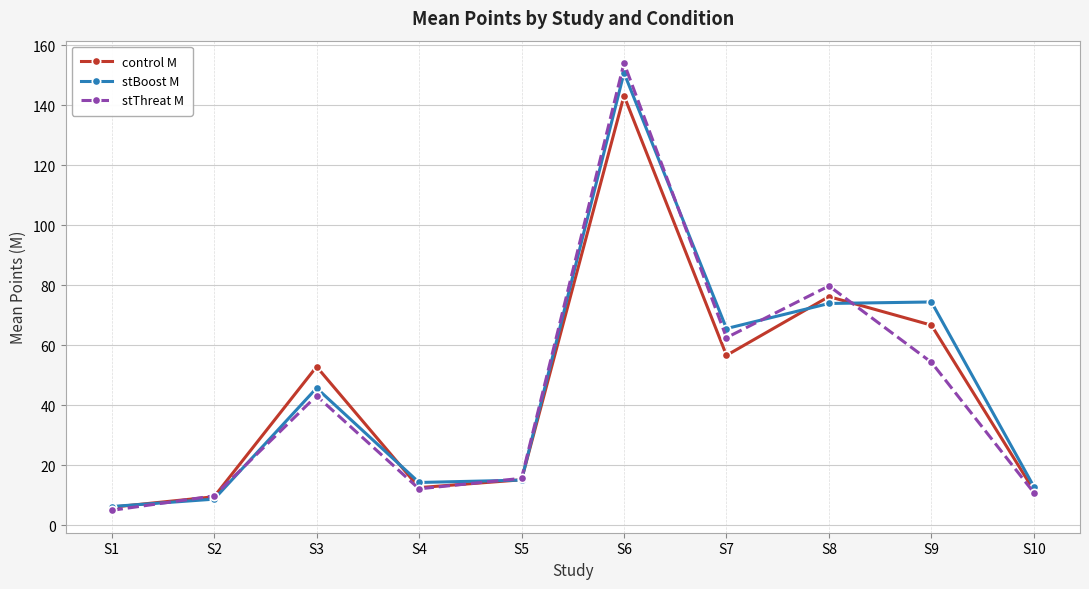

What is the value of the stBoost M point at the 10th from the left?

12.9